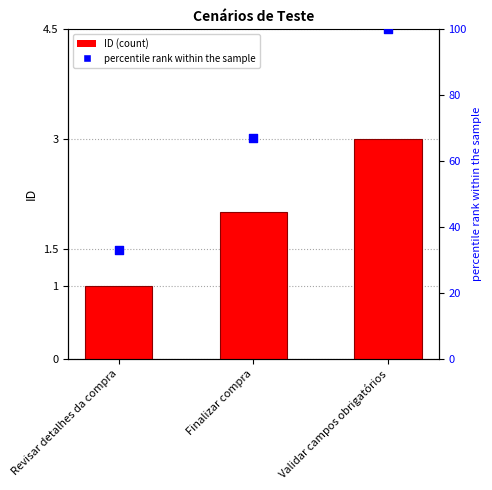

Which series reaches the minimum Y coordinate?

ID